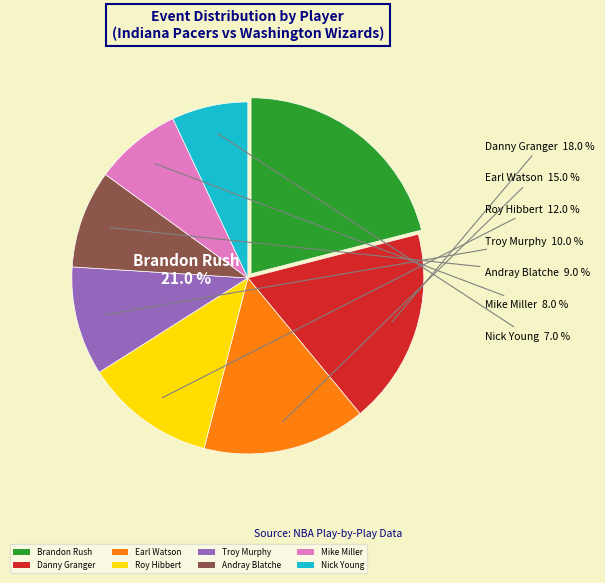

Rank the categories by value from lowest to highest.

Nick Young, Mike Miller, Andray Blatche, Troy Murphy, Roy Hibbert, Earl Watson, Danny Granger, Brandon Rush